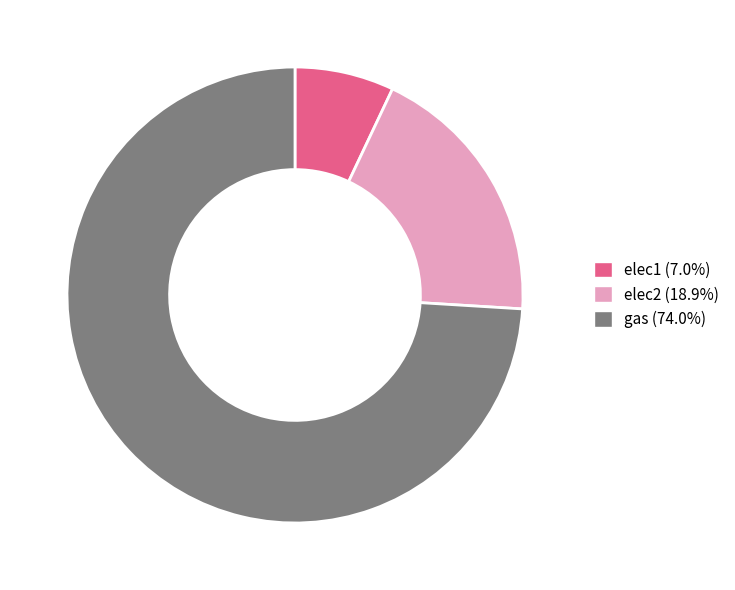

Is there a majority slice in this chart?

Yes